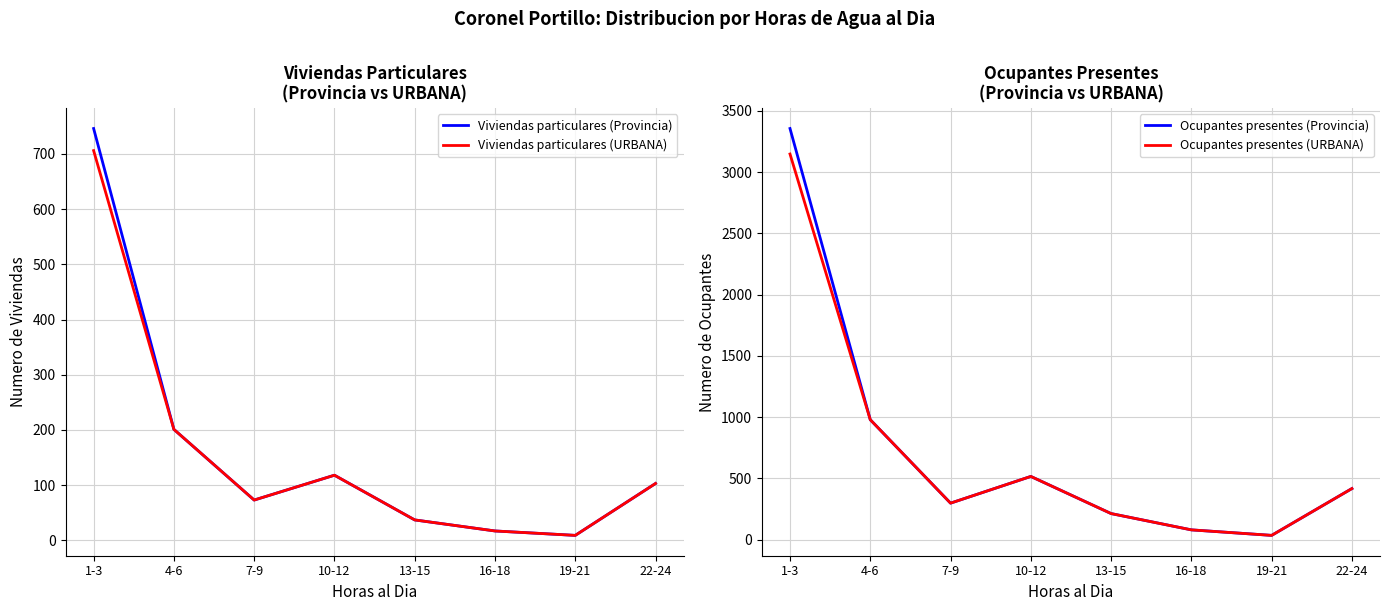

Between 1-3 and 7-9, which series saw the biggest shift?

Ocupantes presentes (Provincia)